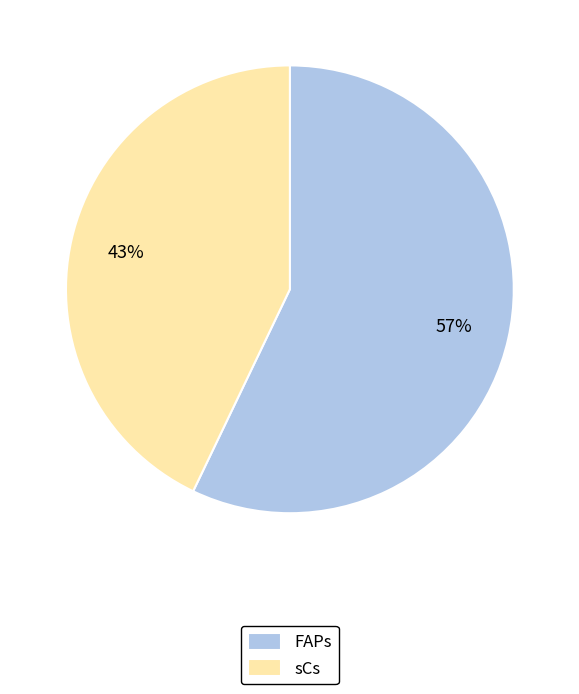

To the nearest percent, what portion does FAPs represent?

57%